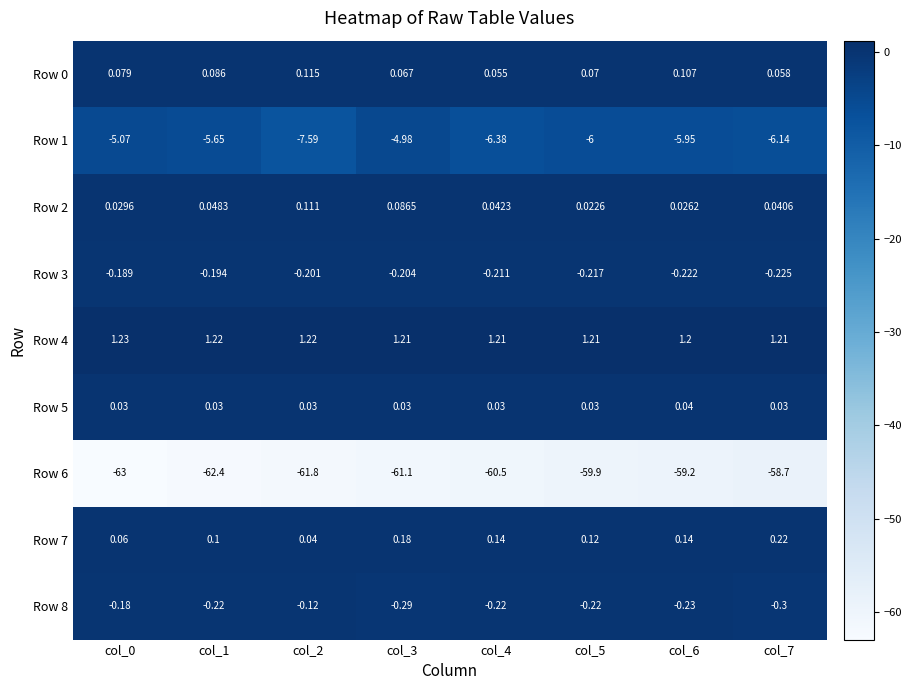

At which category is the sum across all series the highest?

col_7